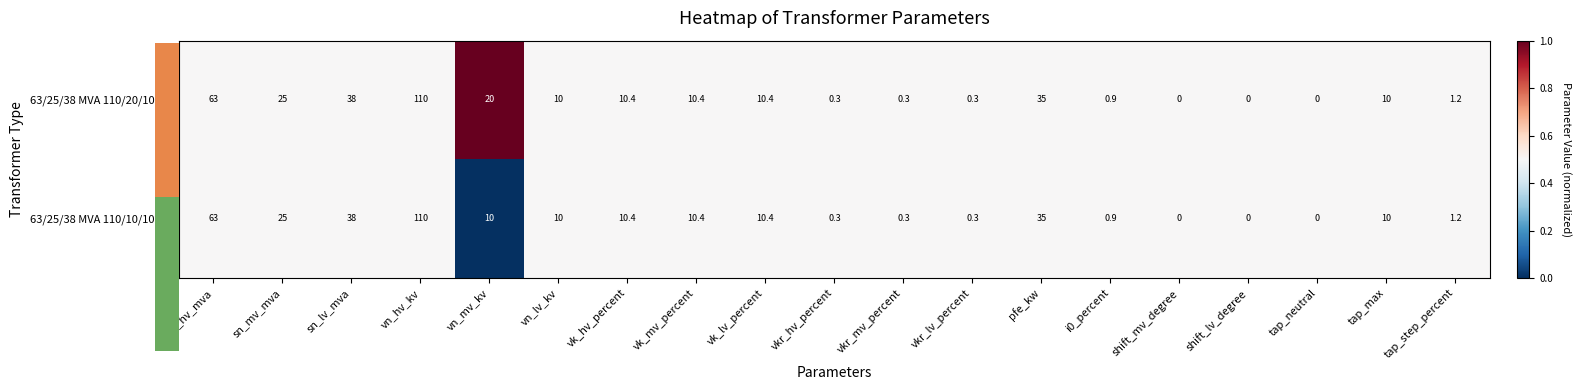

What value does the 63/25/38 MVA 110/10/10 kV series have at sn_mv_mva?

25.0